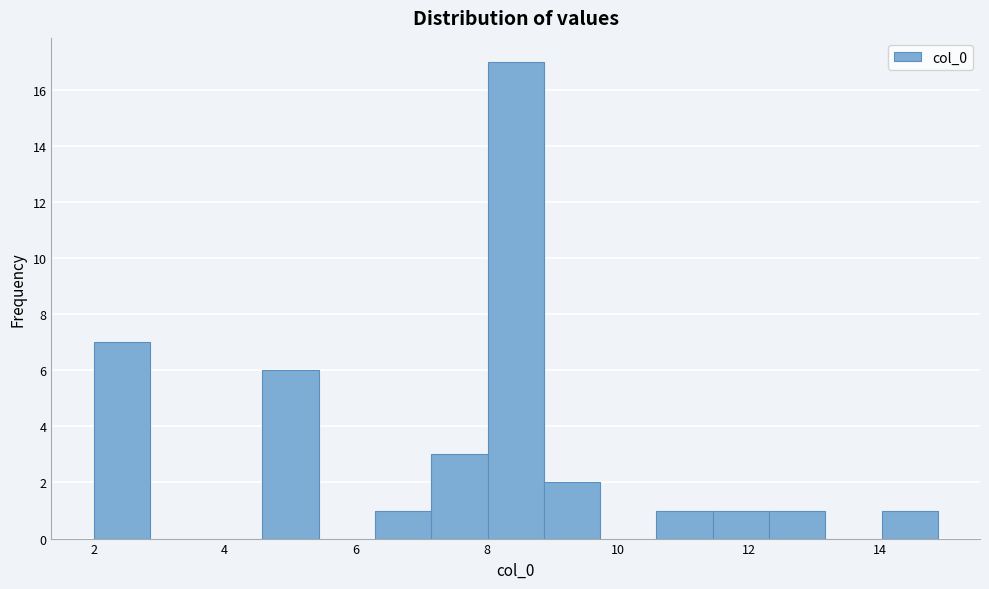

Over which range of the x-axis is the bar tallest?

8.0 to 8.8